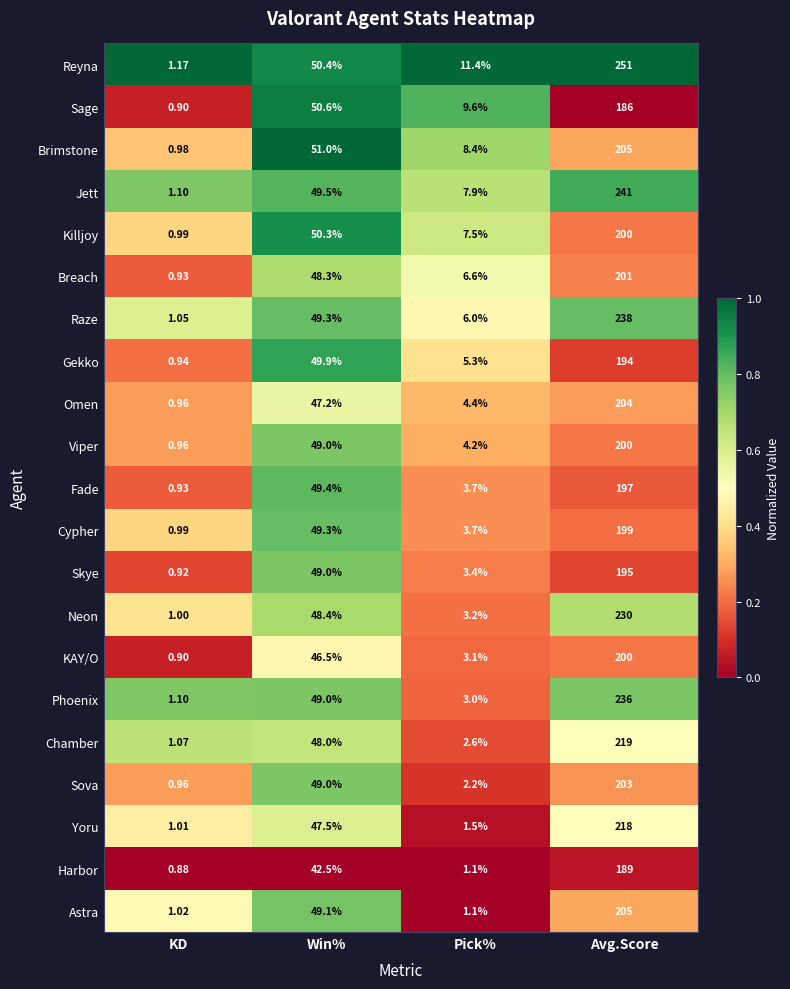

Where is Omen nearest to the value 102?

Win%